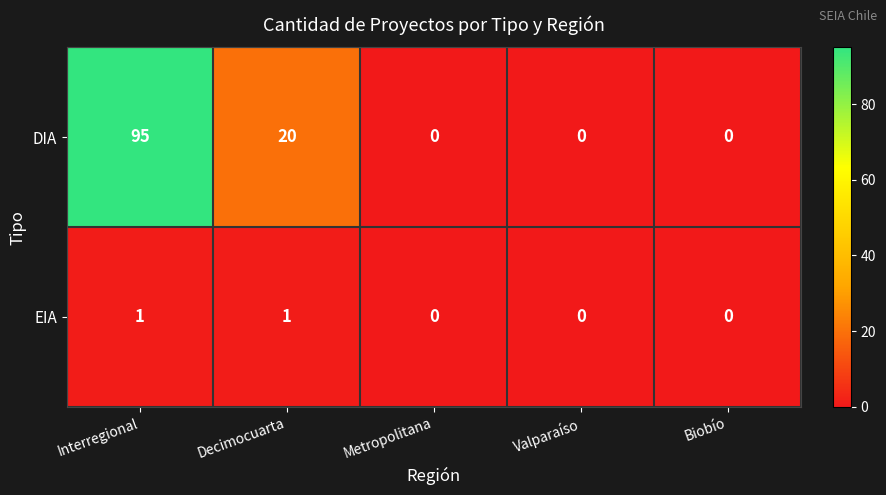

Reading left to right, list all the values displayed in this chart.

DIA: 95	20	0	0	0
EIA: 1	1	0	0	0